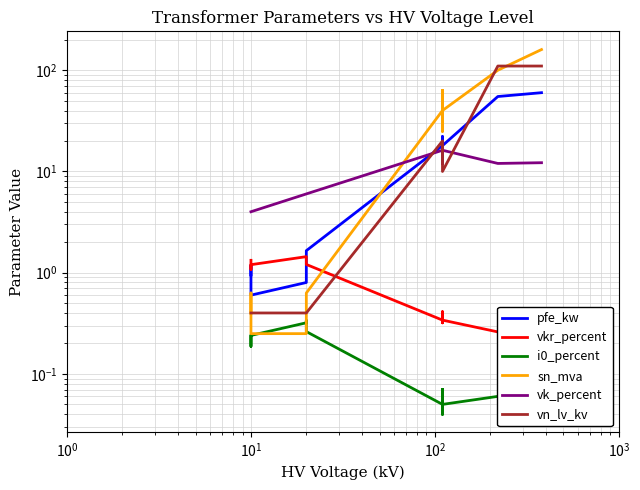

What is the difference between the maximum and minimum values in the sn_mva series?

159.8